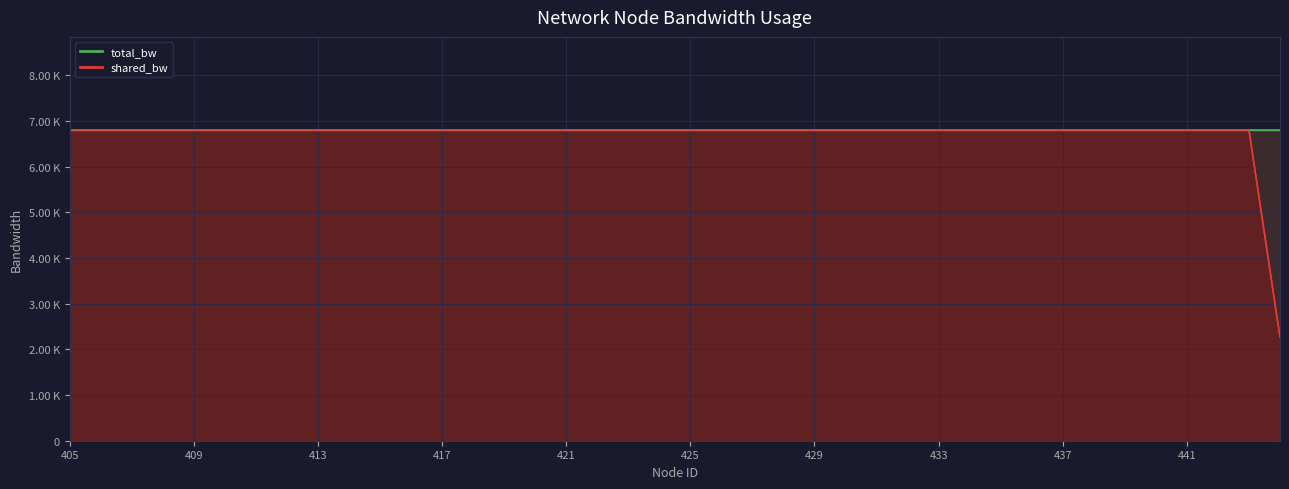

True or false: shared_bw line has more than 1 points higher than both neighbors.

False